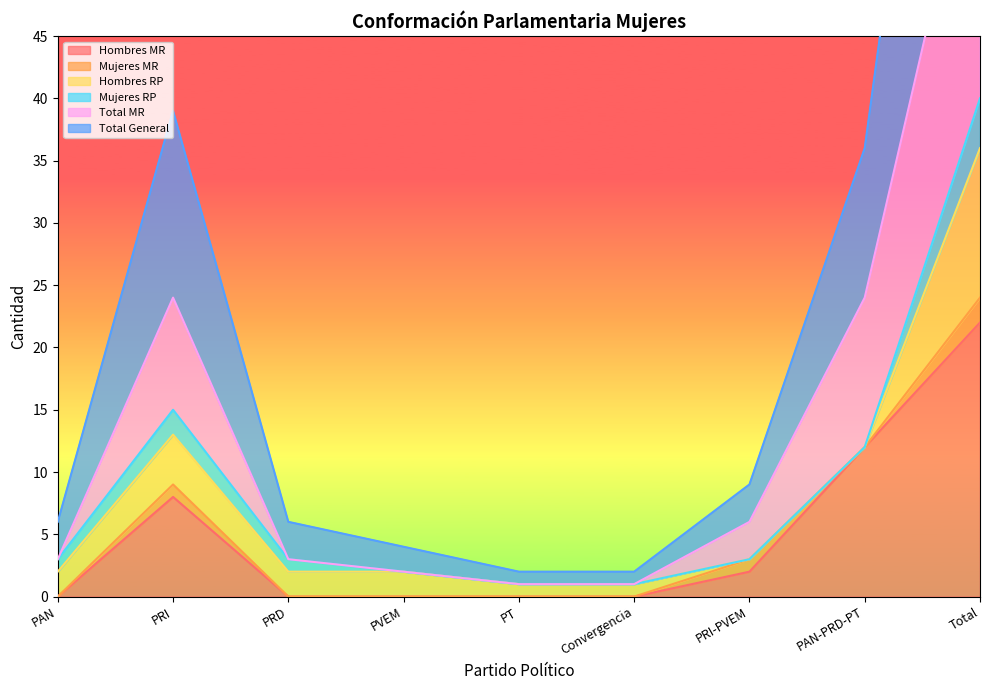

The value of Hombres MR at PRI is 2. True or false?

False